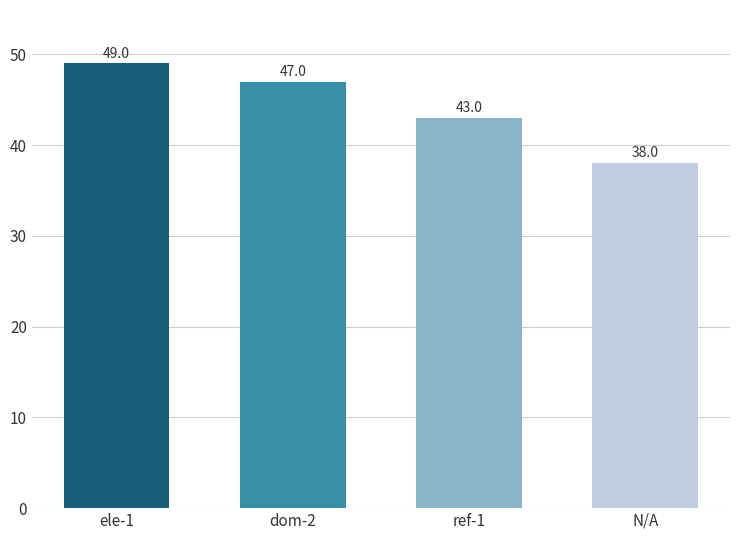

Where is the data nearest to the value 43?

ref-1